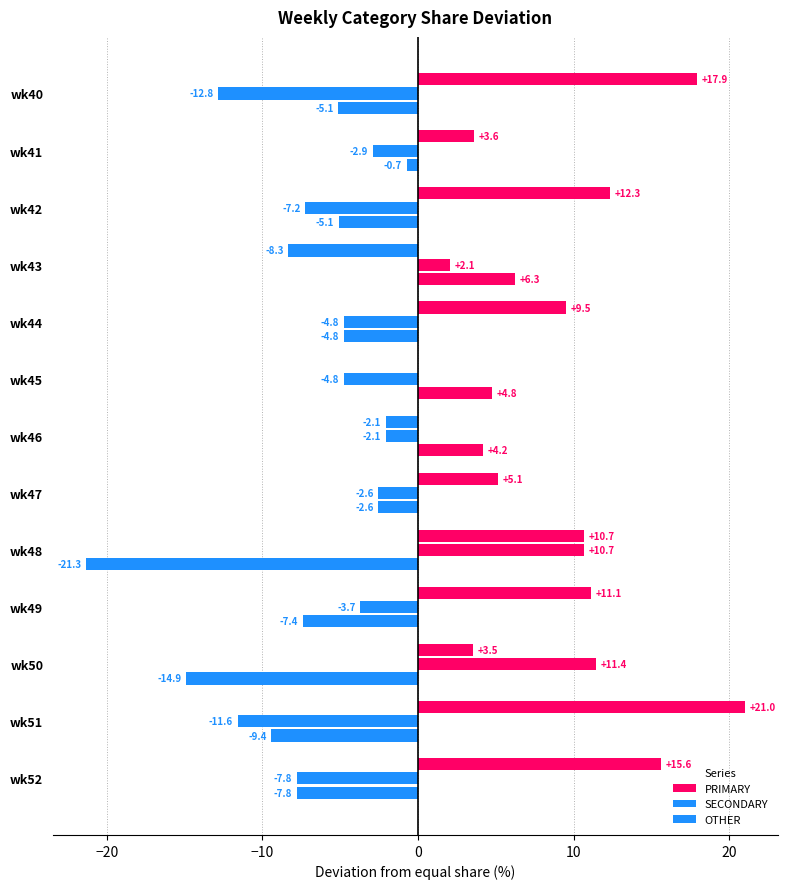

How many distinct data groups are displayed?

3